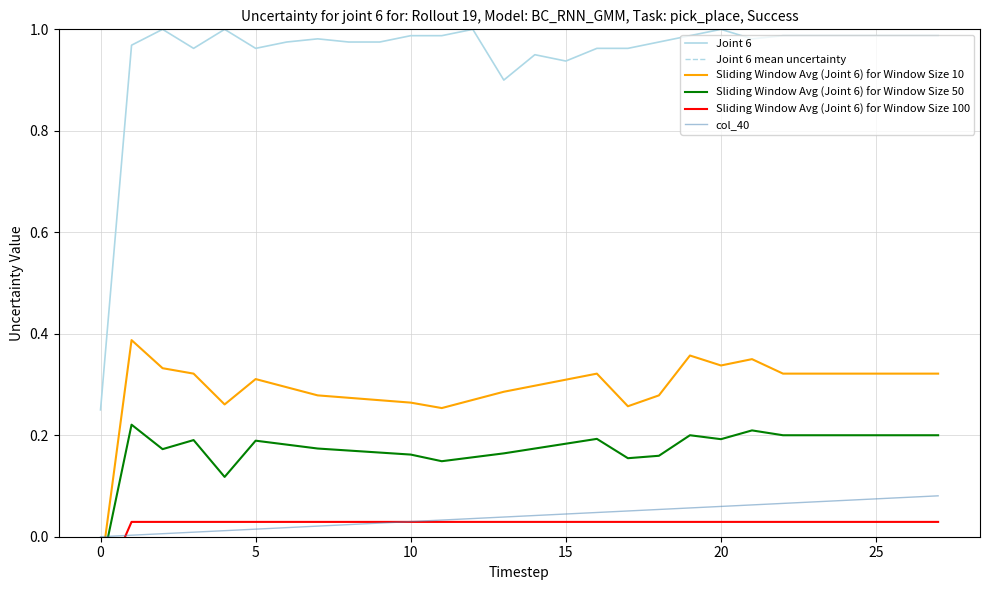

What is the difference between the maximum and second lowest values in the Sliding Window Avg (Joint 6) for Window Size 10 series?

0.1